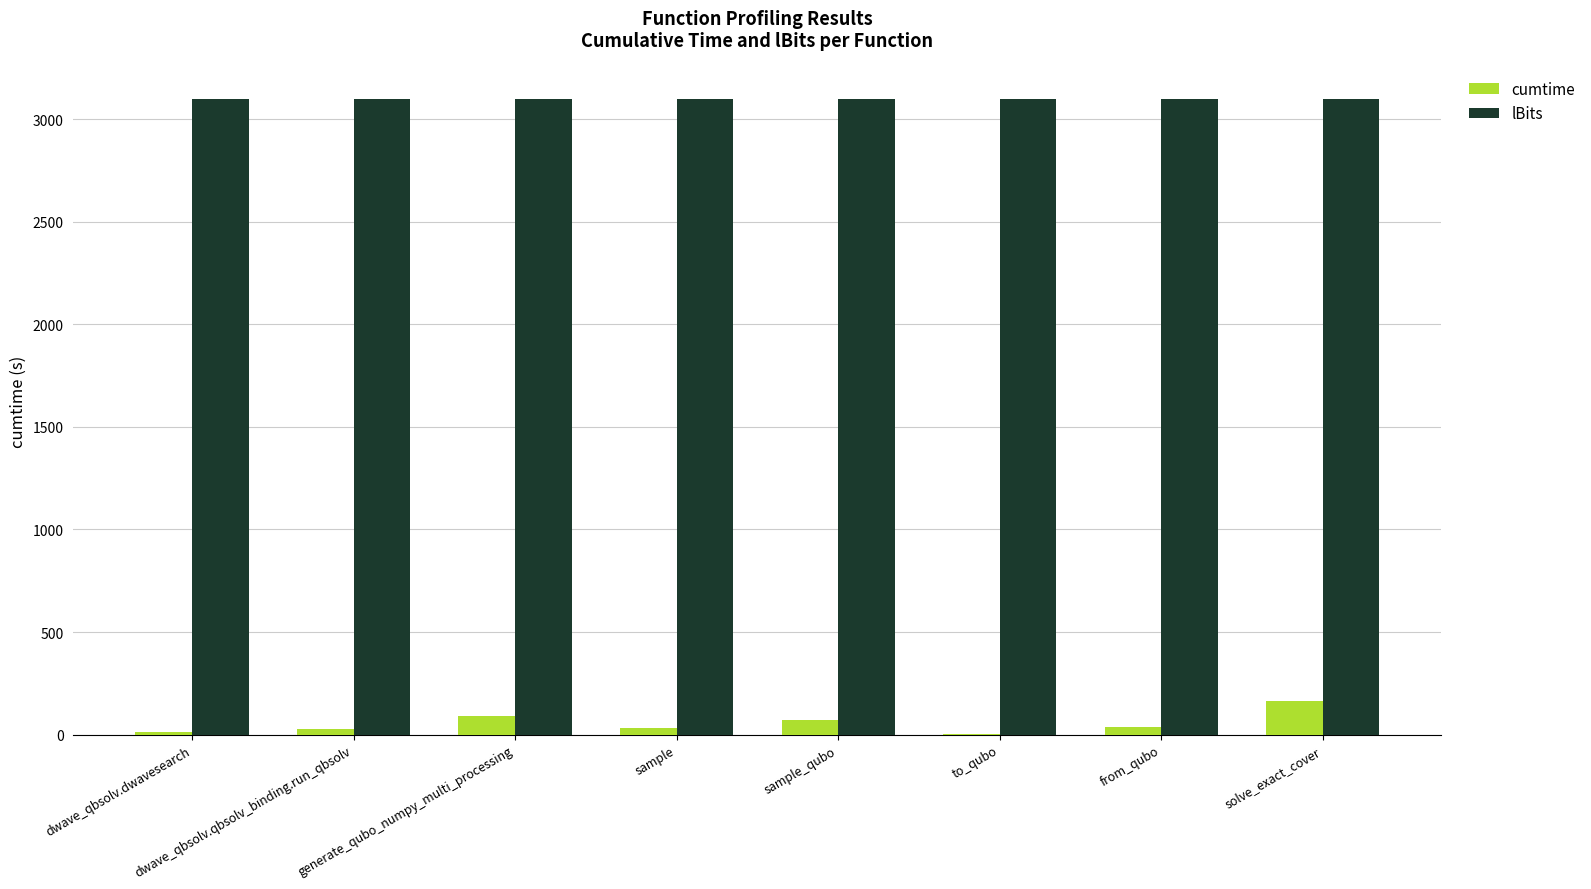

Is the value of lBits at solve_exact_cover greater than the value of cumtime at from_qubo?

Yes